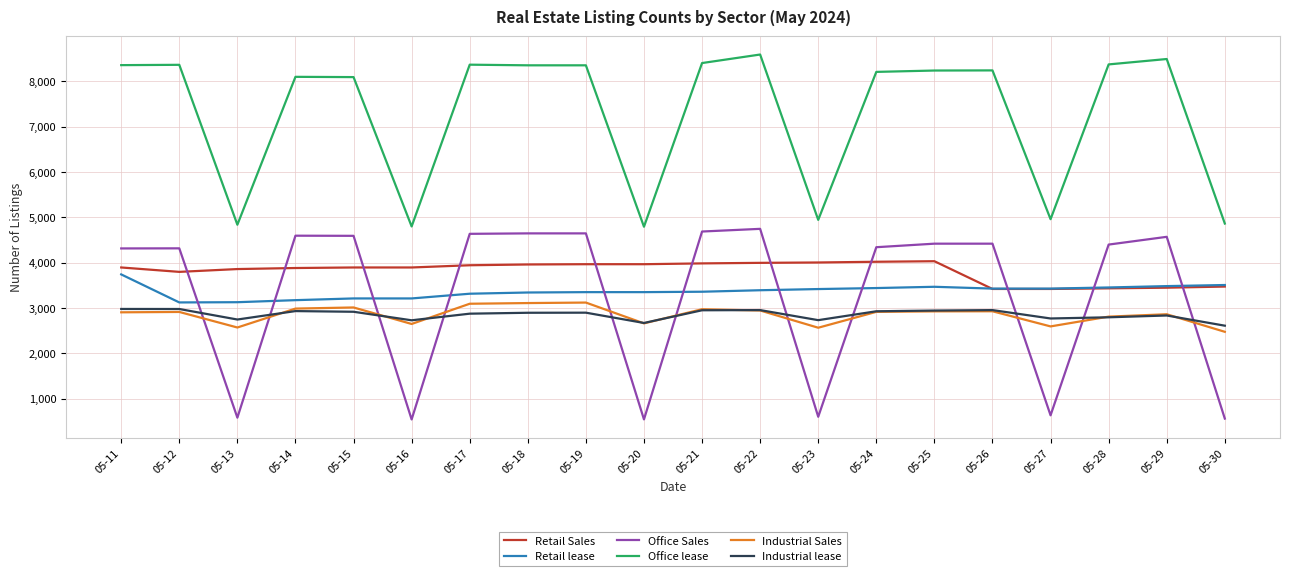

True or false: Office lease has more than 2 interior local peaks.

True